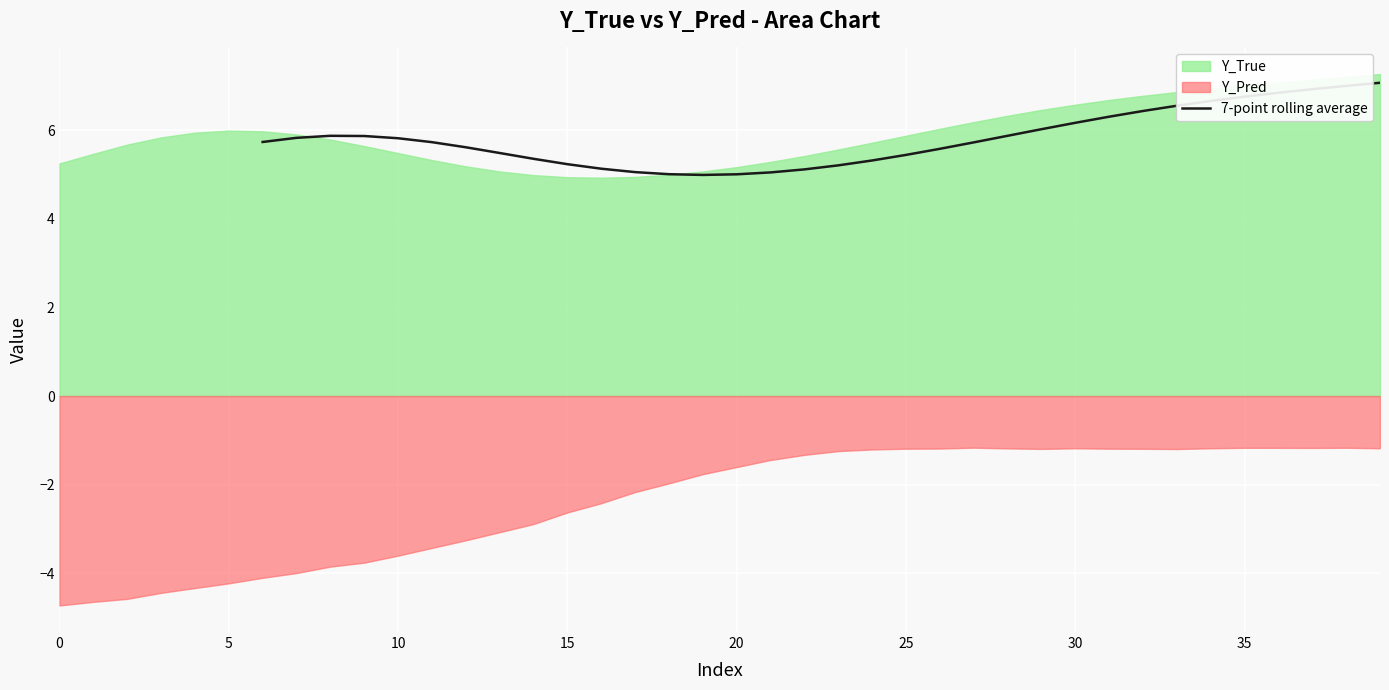

True or false: 7-point rolling average has a value of 3.1 at 15.

False